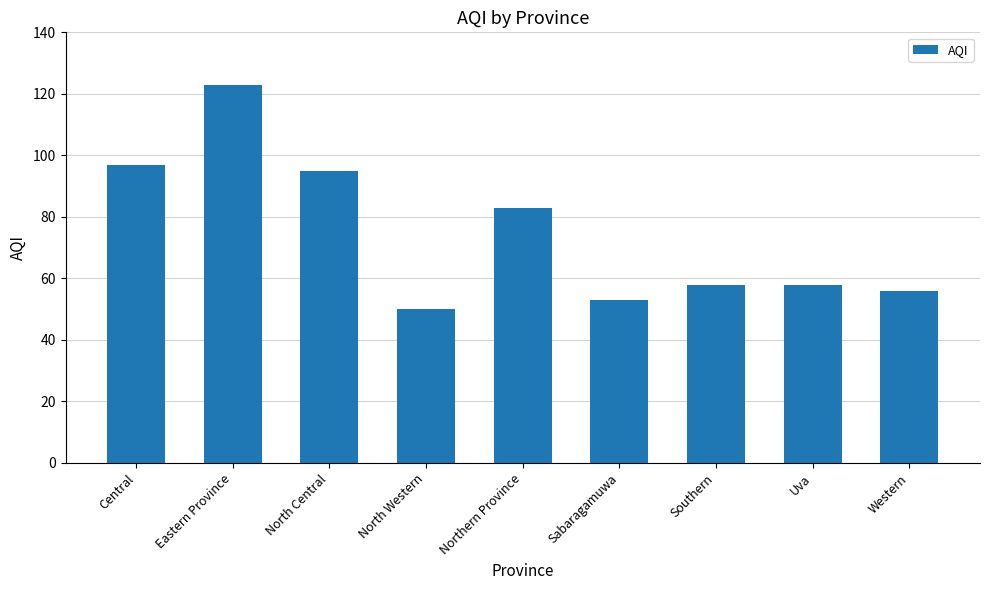

What is the smallest value displayed?

50